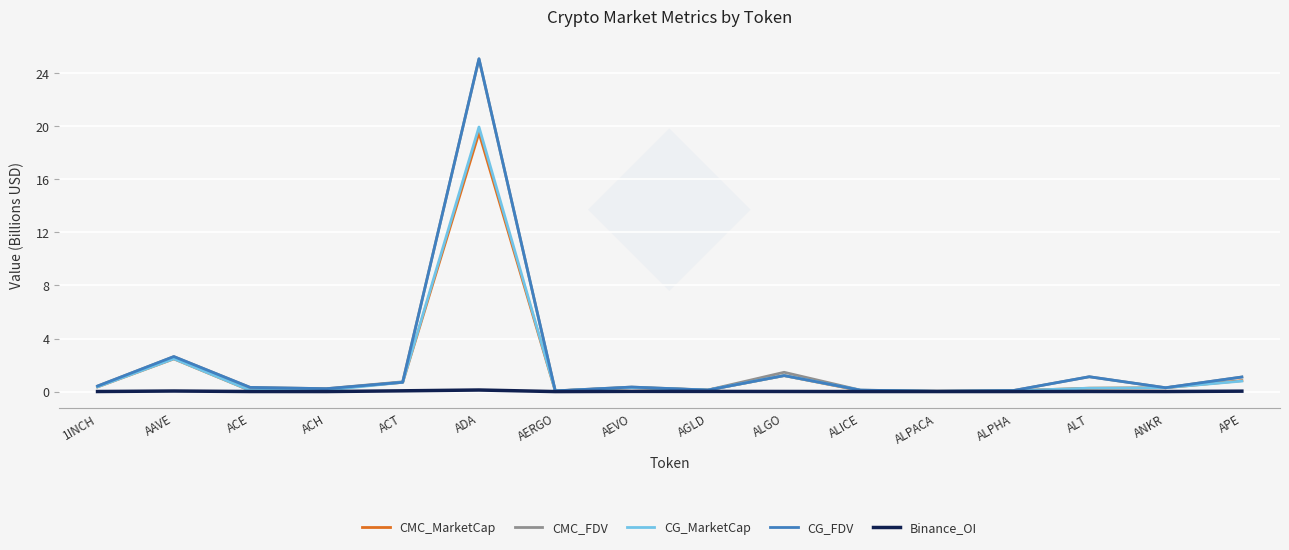

Is the value of CG_FDV at APE greater than the value of Binance_OI at ALICE?

Yes